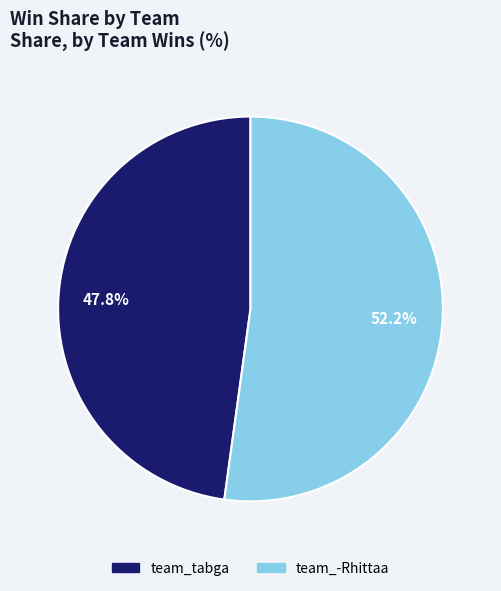

True or false: team_tabga accounts for 48% of the total.

True